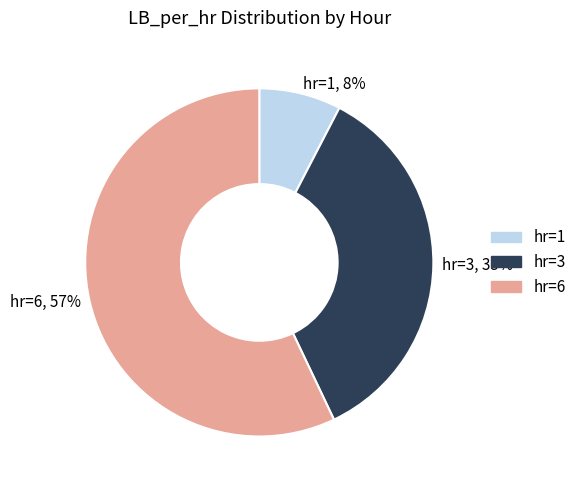

What percentage is the hr=3 slice, to the nearest percent?

35%